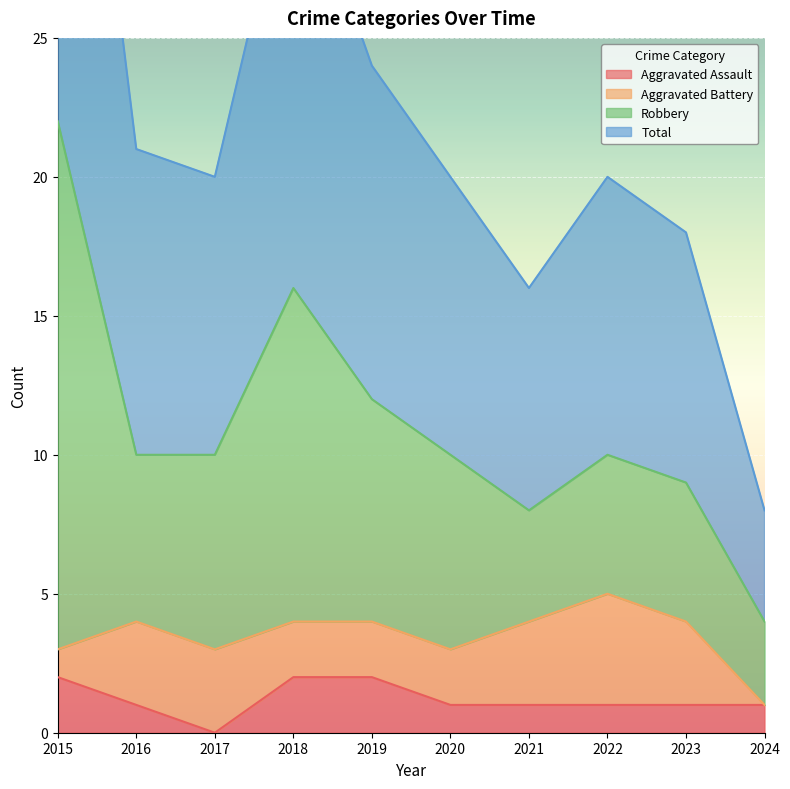

Which series has the largest total across all categories?

Total